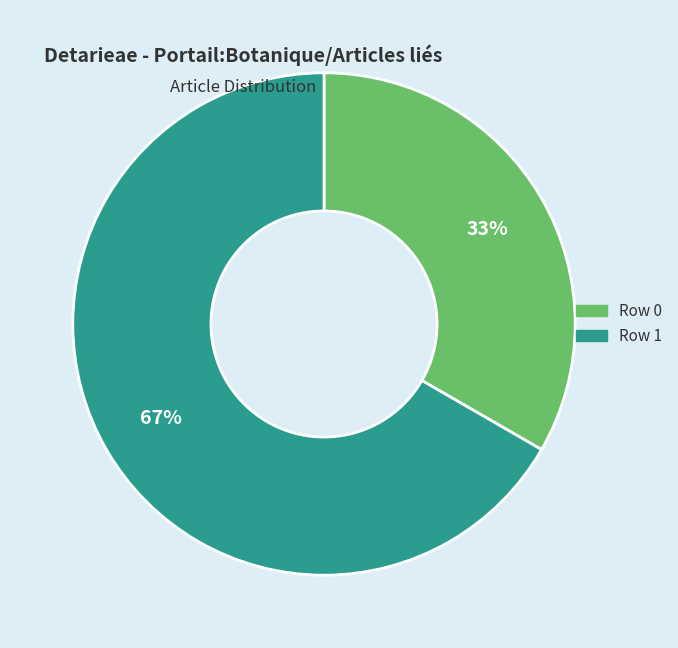

True or false: Row 0 accounts for 45% of the total.

False